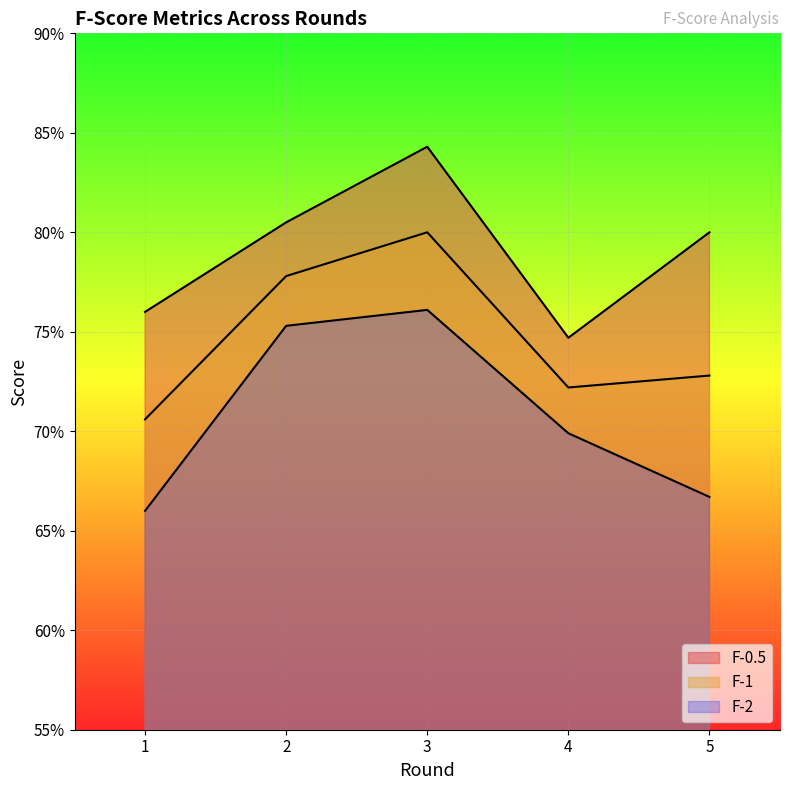

What is the difference between the F-0.5 values at 4 and 2?

0.1